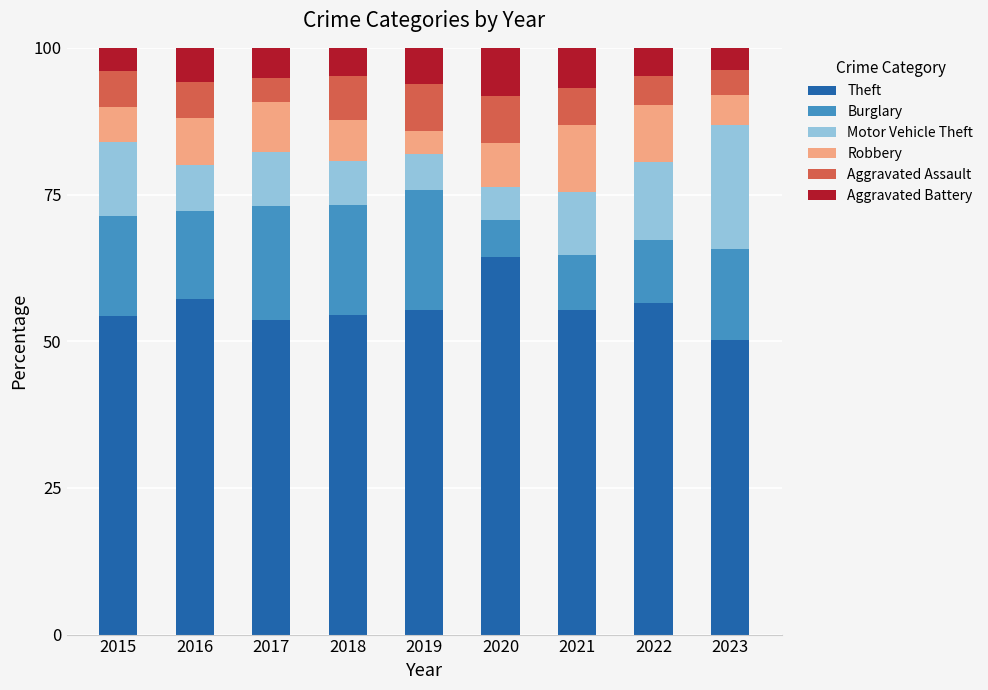

Which category has the highest value in the Theft series?

2020